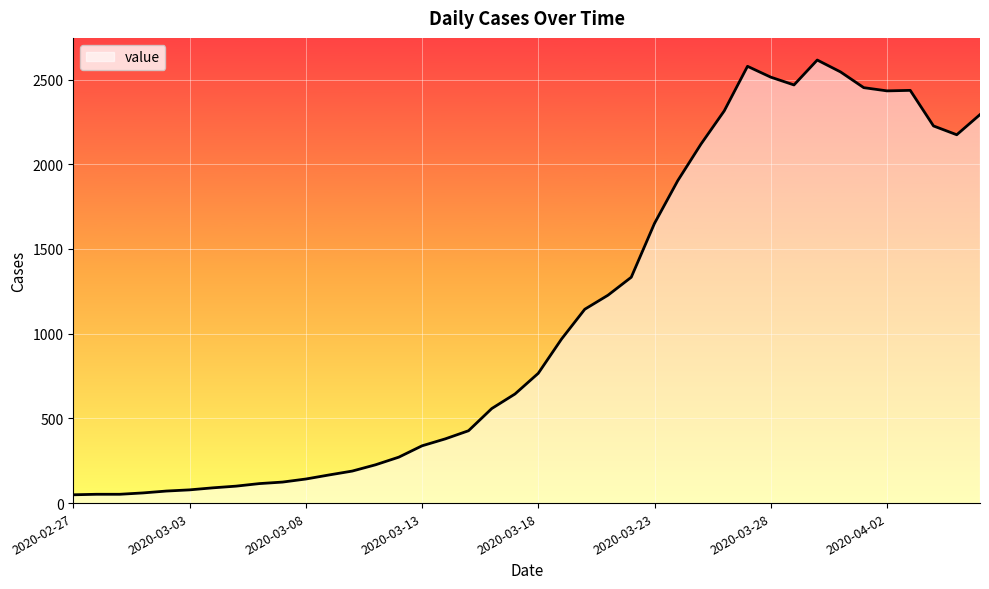

What is the maximum value shown in the chart?

2615